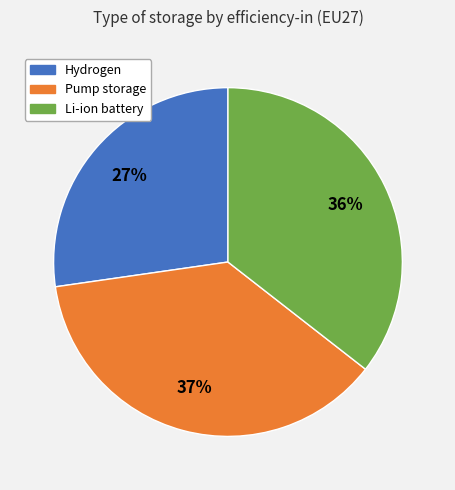

To the nearest percent, what is the difference between the largest and smallest slice percentages?

10%